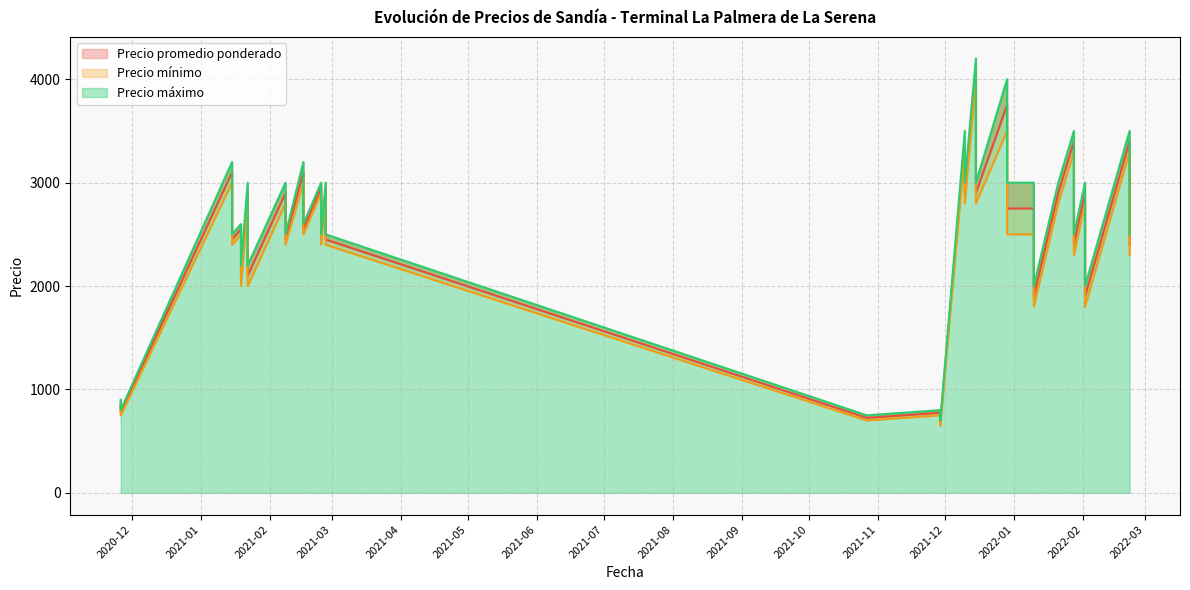

True or false: Precio promedio ponderado and Precio mínimo intersect in this chart.

False